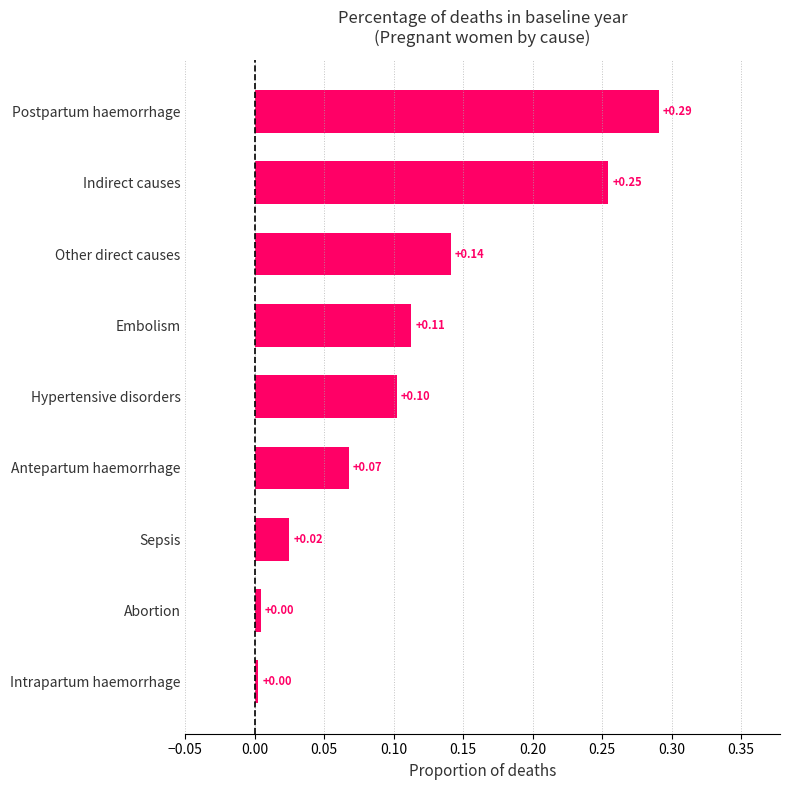

Which category has the highest value across all series?

Postpartum haemorrhage